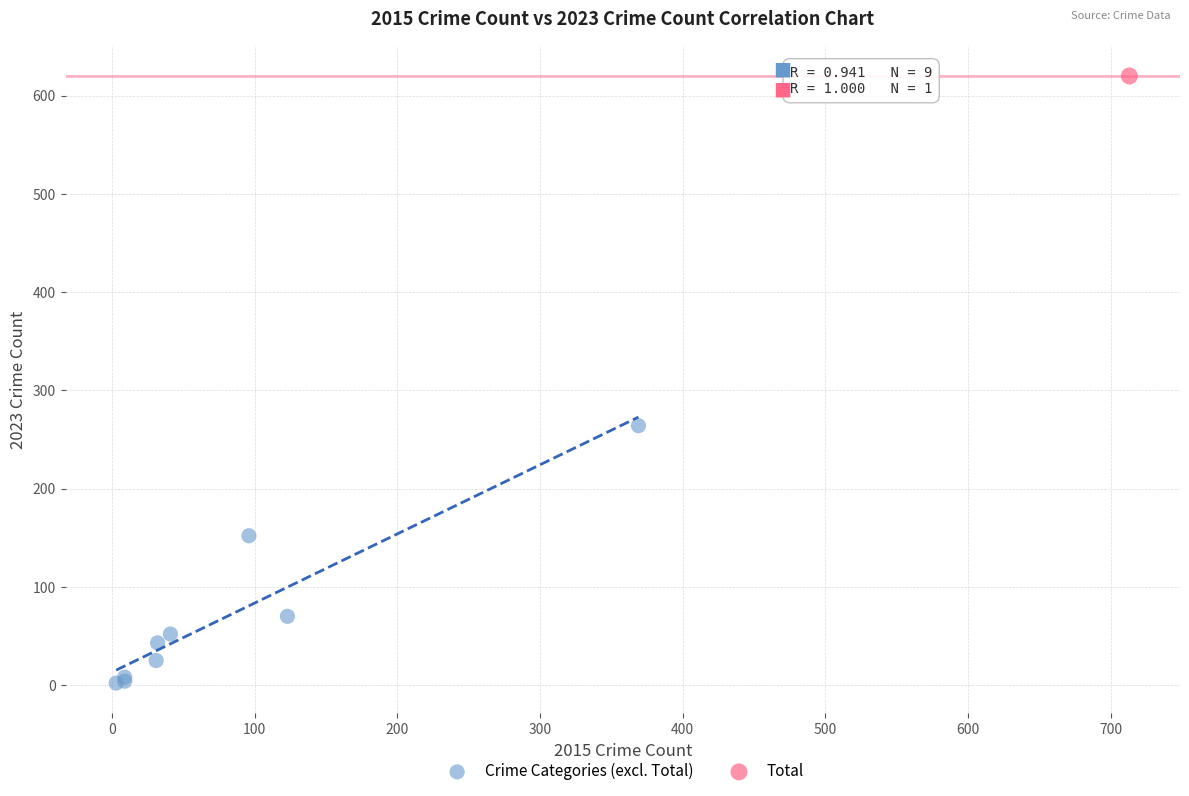

What are all the series names shown in the legend?

Crime Categories (excl. Total), Total